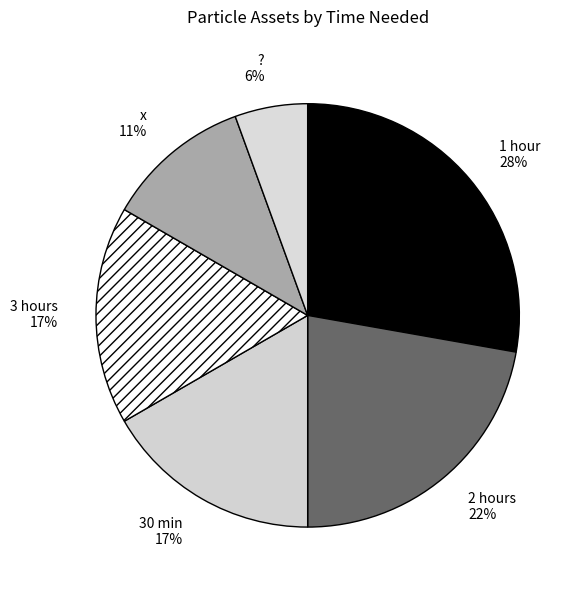

Does 30 min represent more than half of the total?

No